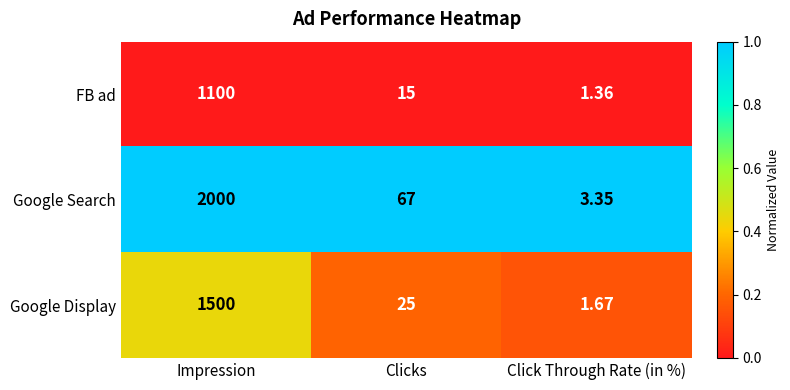

At which category is the sum across all series the highest?

Impression